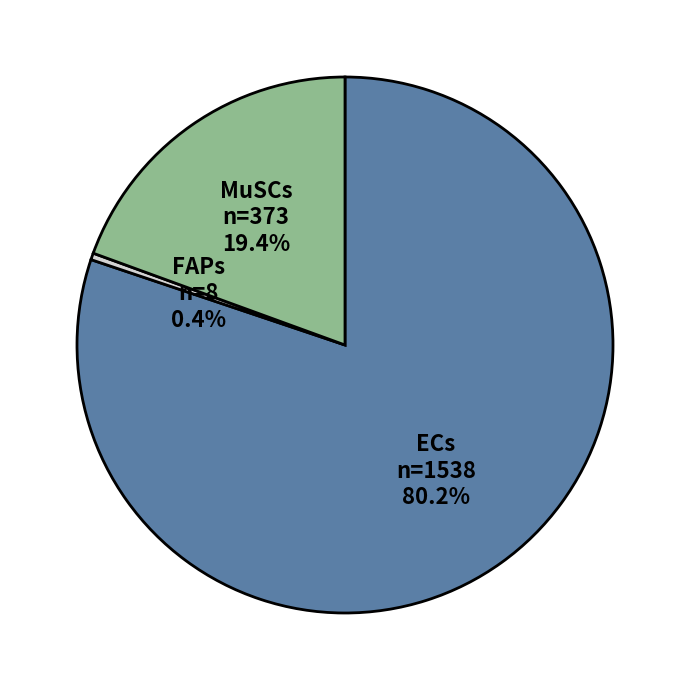

Approximately how many times larger is the value at ECs compared to MuSCs?

4.1